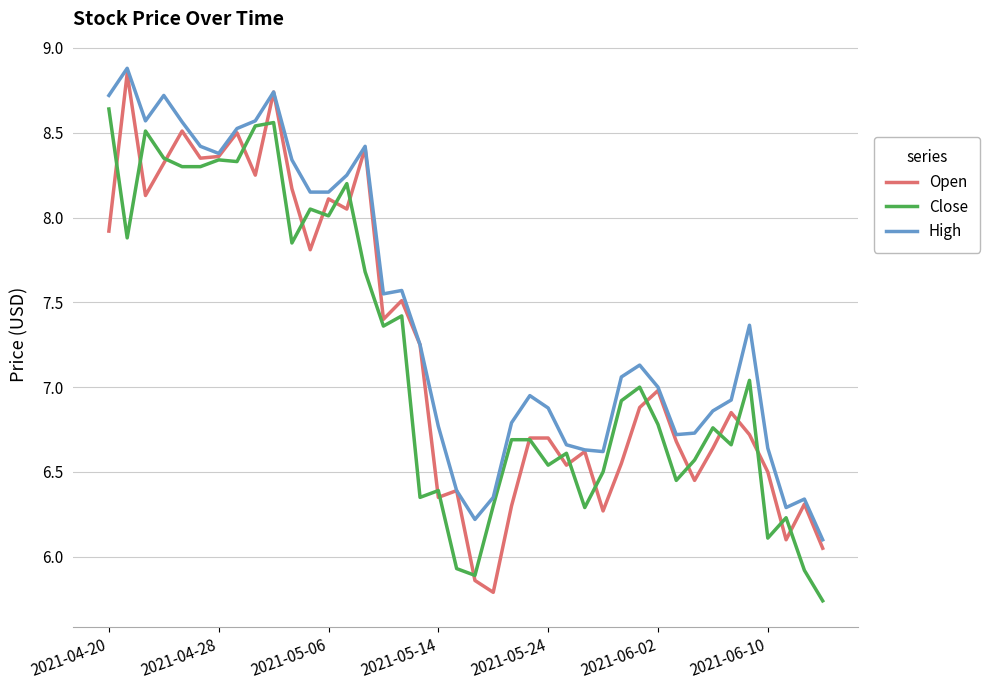

What is the sum of all Open values?

288.9